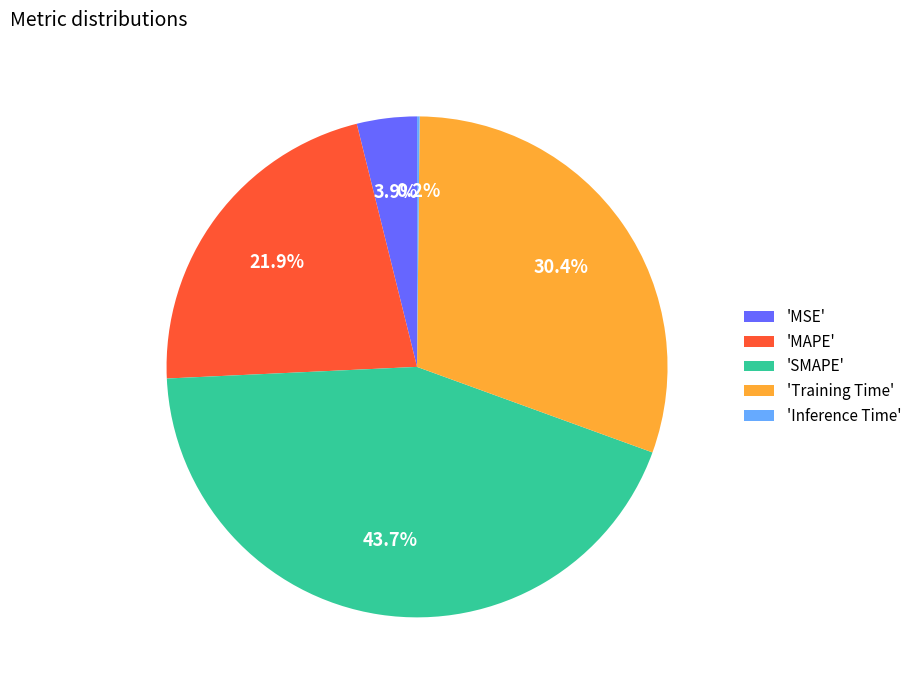

How much of the chart is everything except 'MAPE'?

78.1%